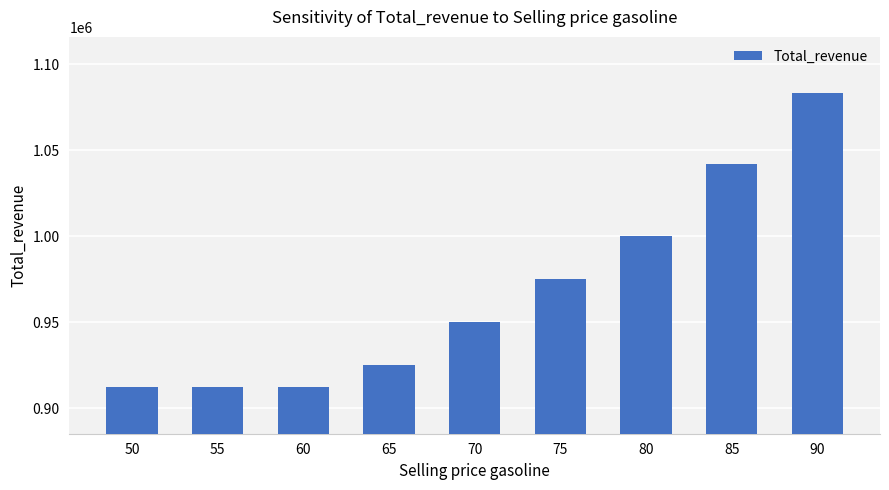

Are the bars horizontal?

No